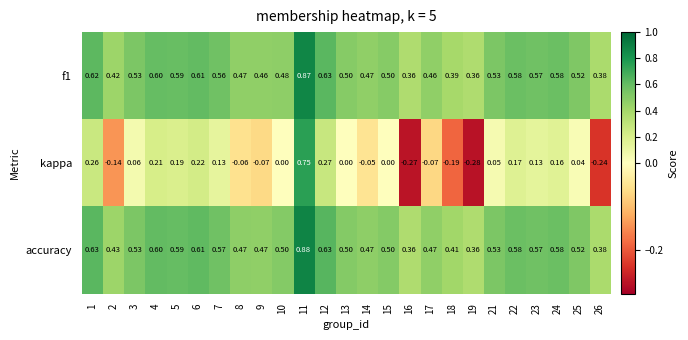

Which series has the widest spread of values?

kappa